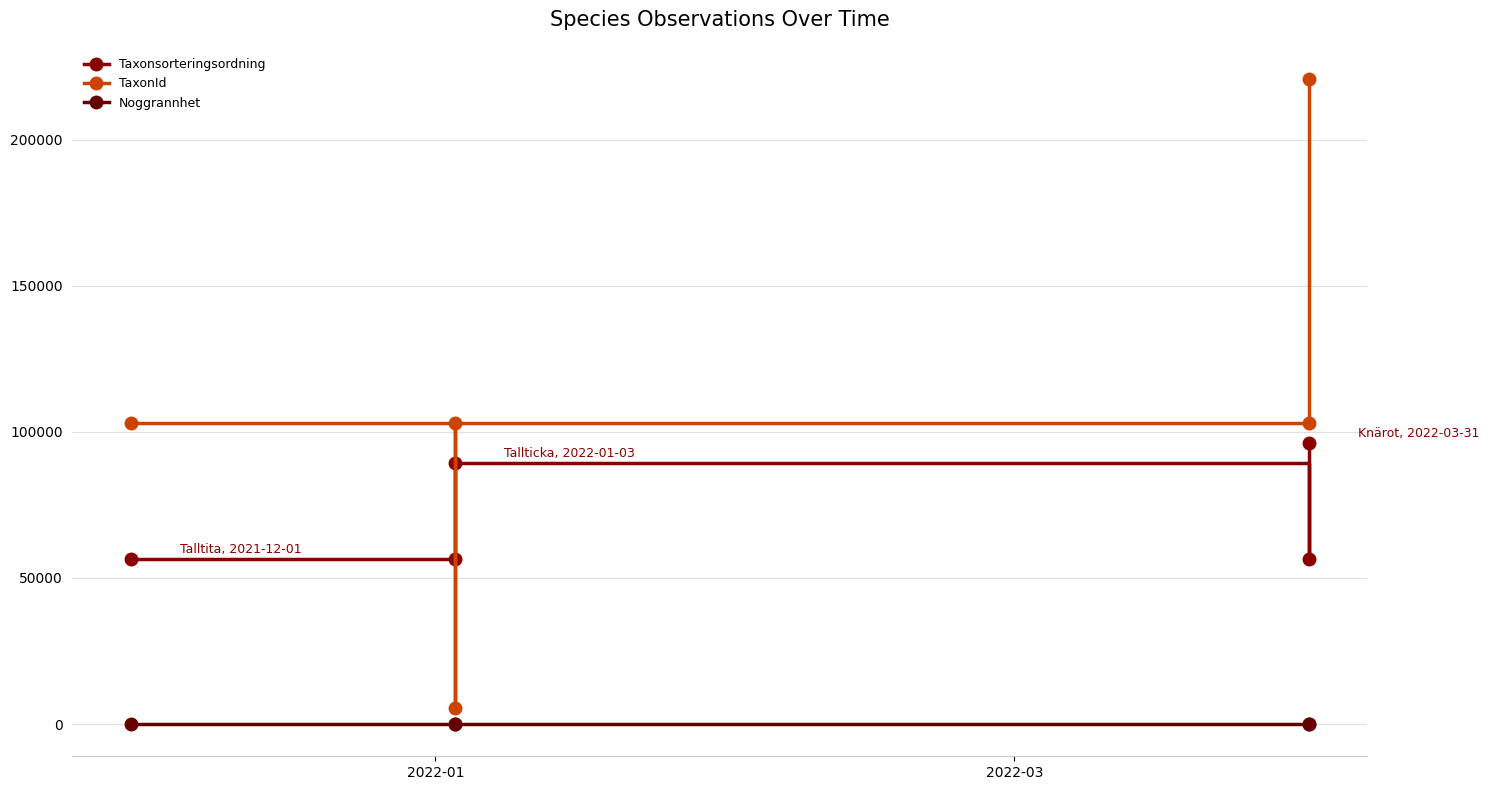

True or false: Noggrannhet and TaxonId intersect in this chart.

False